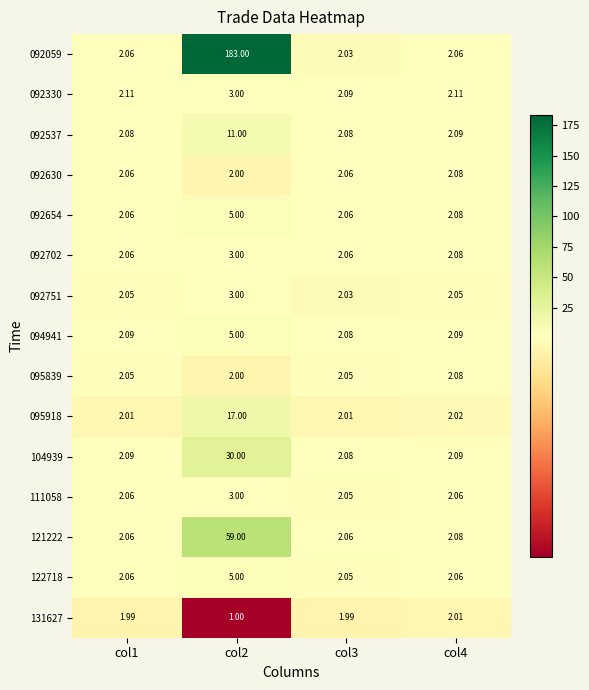

Is the value of 092537 at col2 greater than the value of 092654 at col3?

Yes